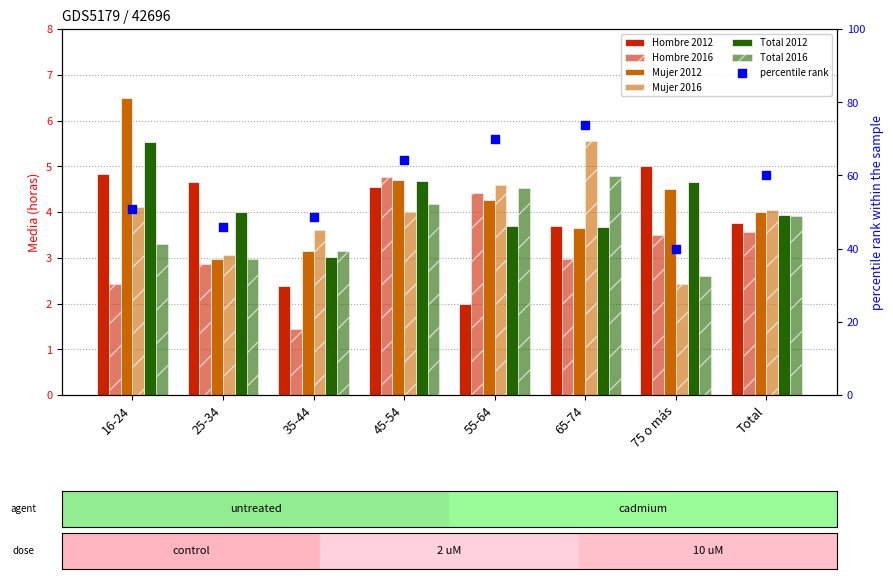

What is the total value across all series at 45-54?

26.9